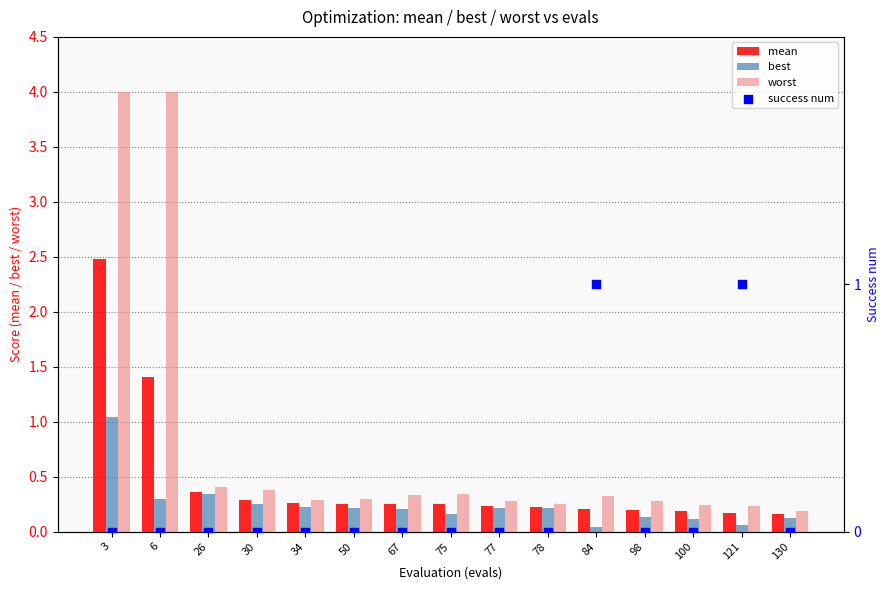

Which series reaches the maximum Y coordinate?

worst